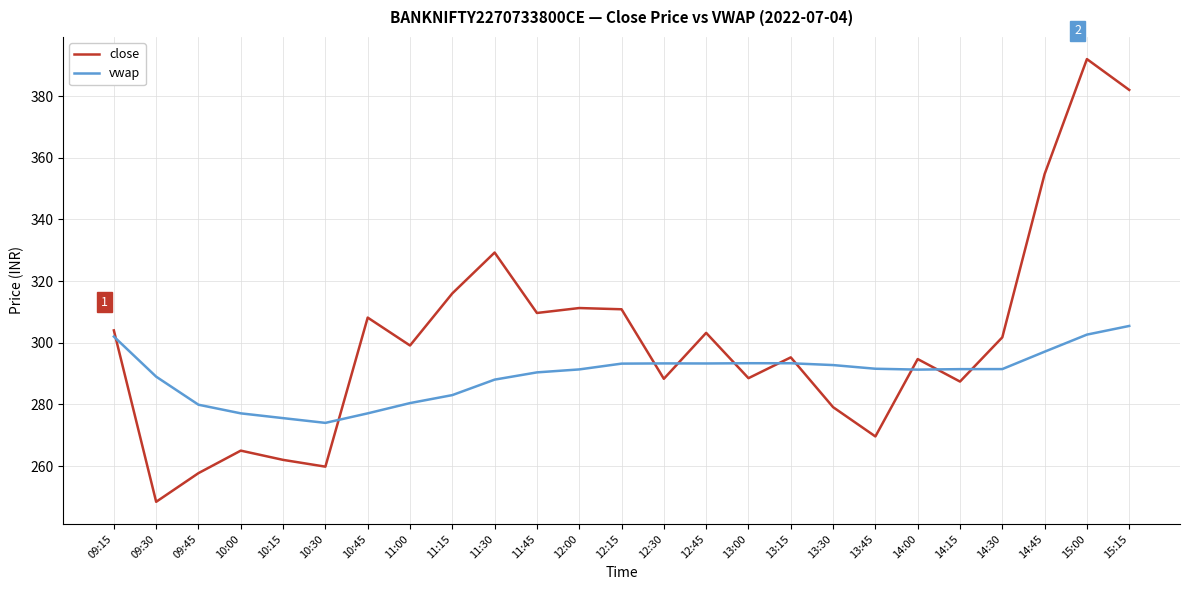

What is the difference between the highest and lowest values at 11:45?

19.3